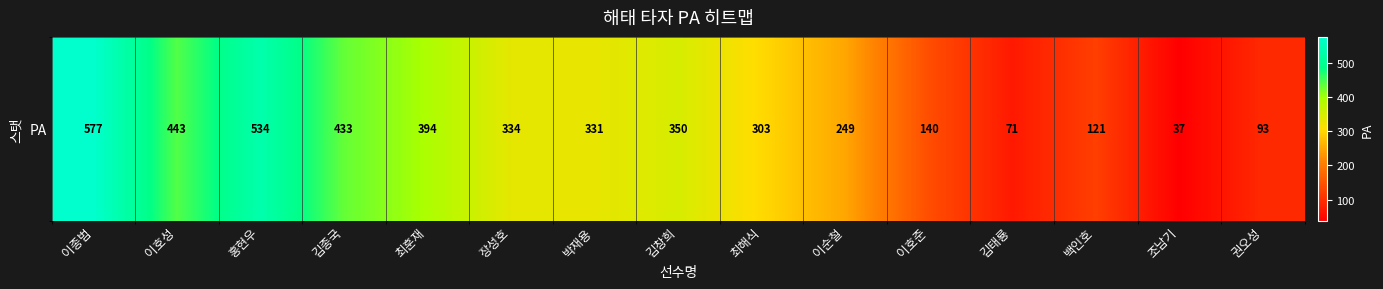

The chart shows a value of 71 at 김태룡. True or false?

True